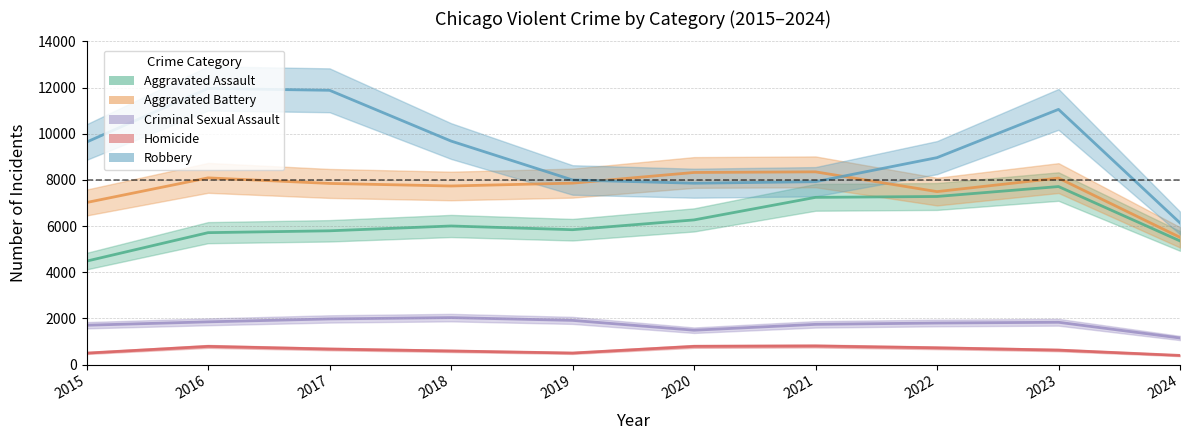

Rank the categories by Aggravated Assault value from lowest to highest.

2015, 2024, 2016, 2017, 2019, 2018, 2020, 2021, 2022, 2023